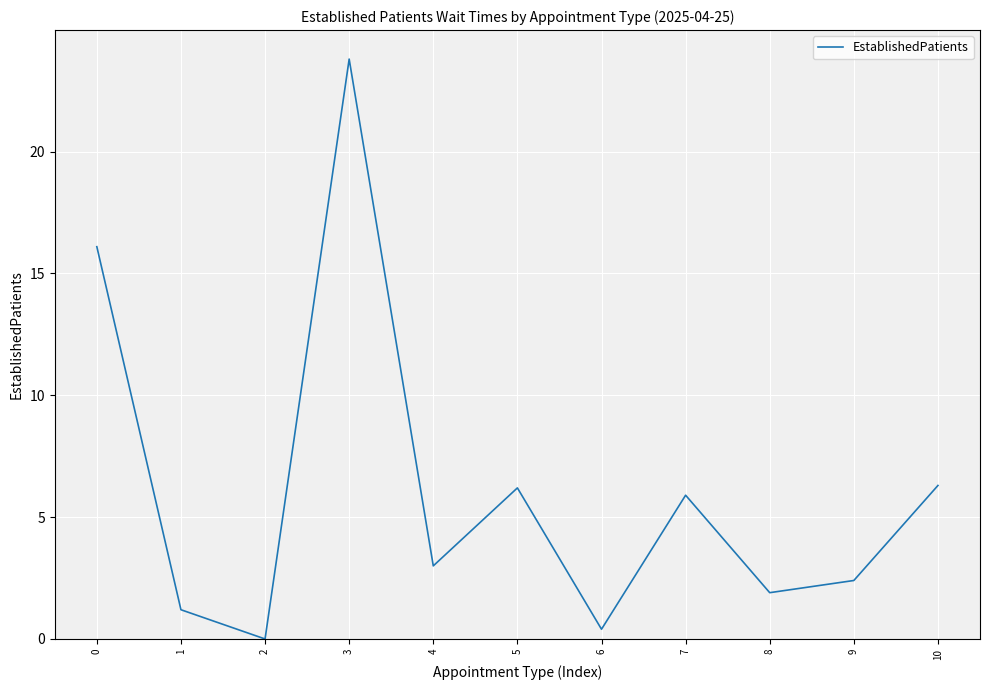

Reading left to right, what are all the values shown in this chart?

16.1	1.2	0.0	23.8	3.0	6.2	0.4	5.9	1.9	2.4	6.3